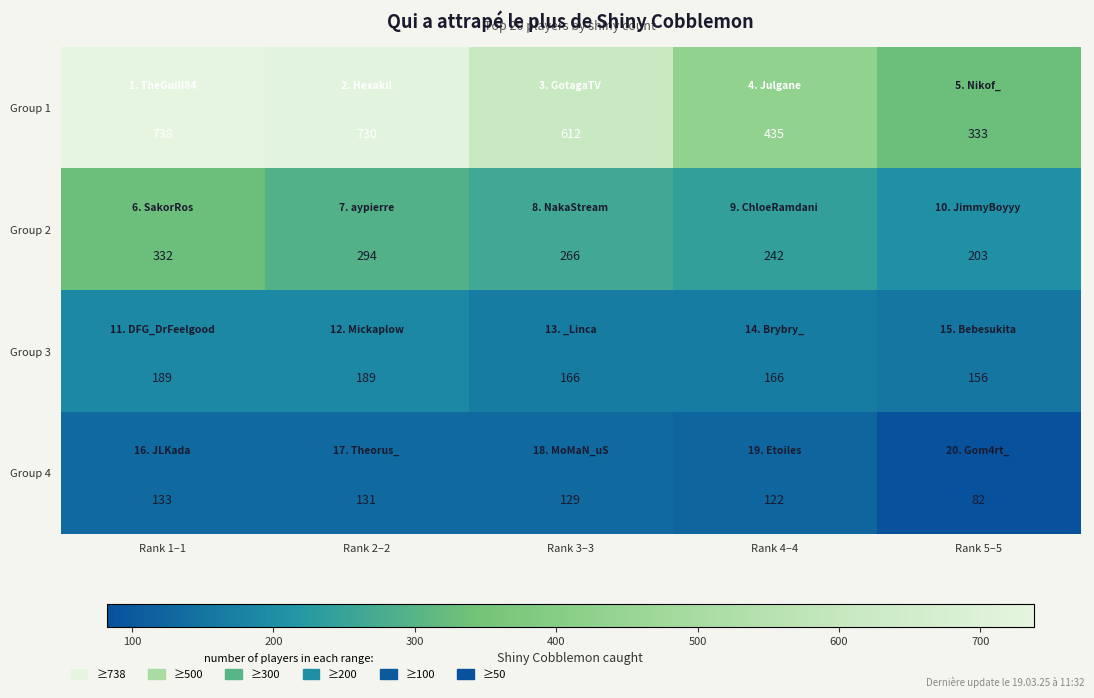

List the series in order of their peak value, lowest first.

Group 4, Group 3, Group 2, Group 1